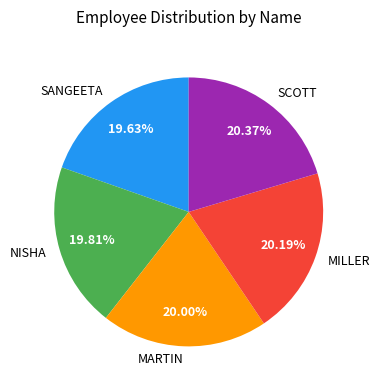

True or false: SCOTT accounts for 8% of the total.

False